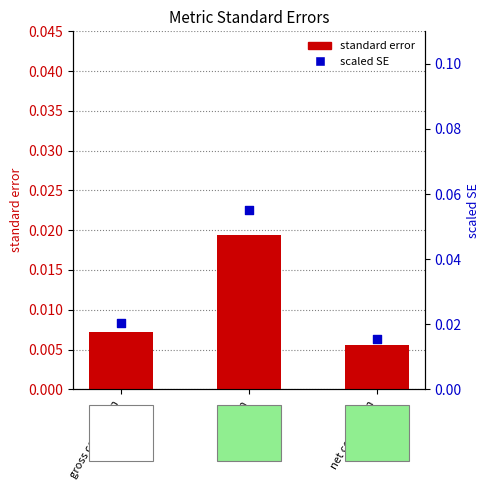

Which series has the largest Y range (max minus min)?

scaled SE